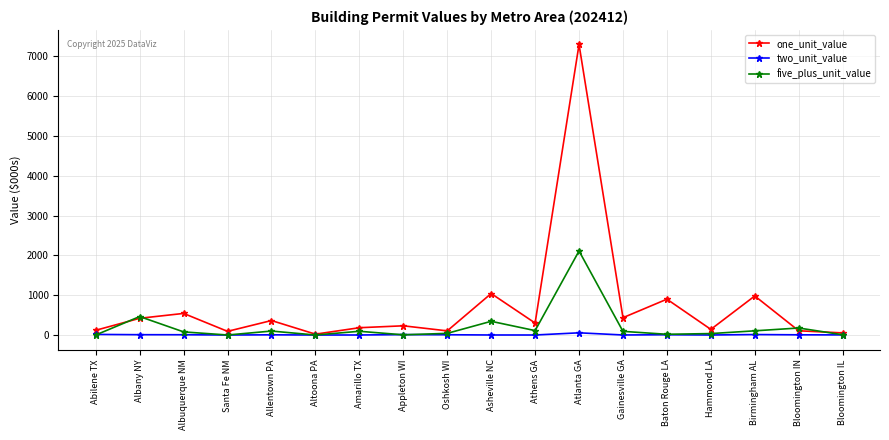

What position from the right is Baton Rouge LA?

5